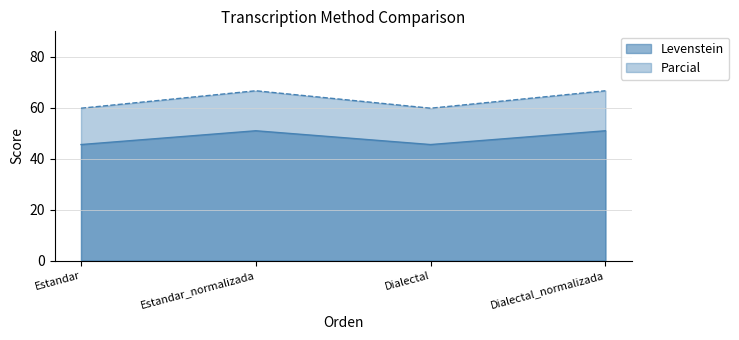

Is the value of Levenstein at Estandar greater than the value of Parcial at Estandar?

No